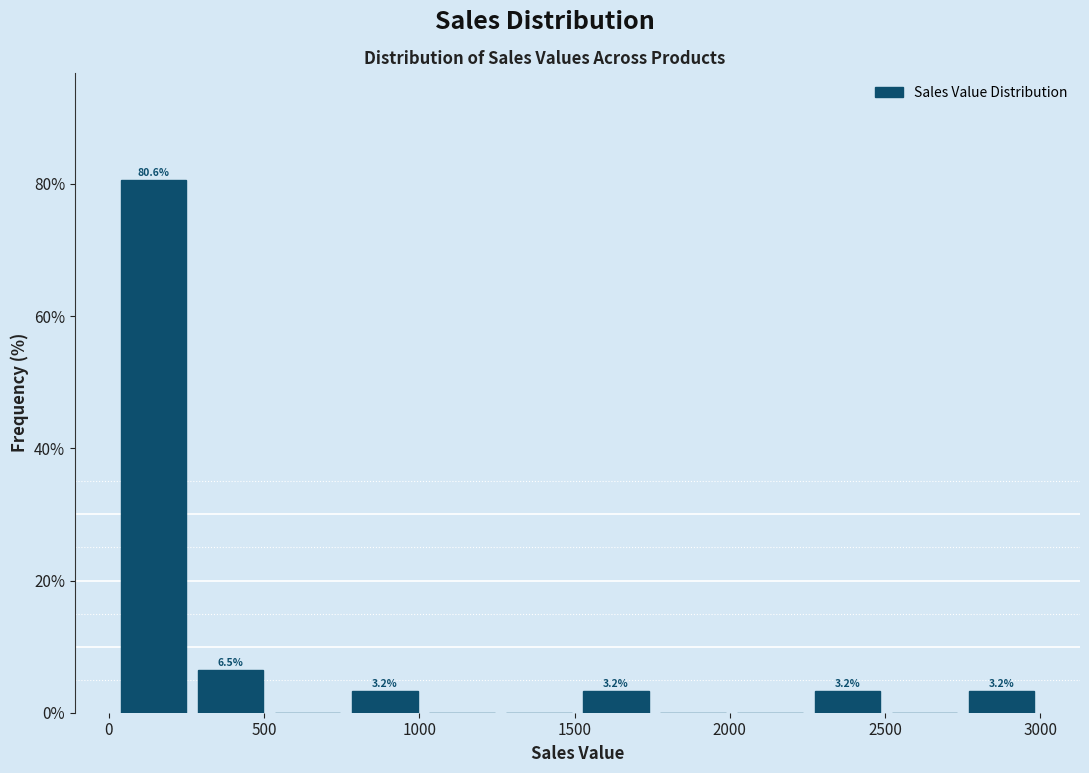

Which range on the x-axis has the tallest bar?

0 to 250